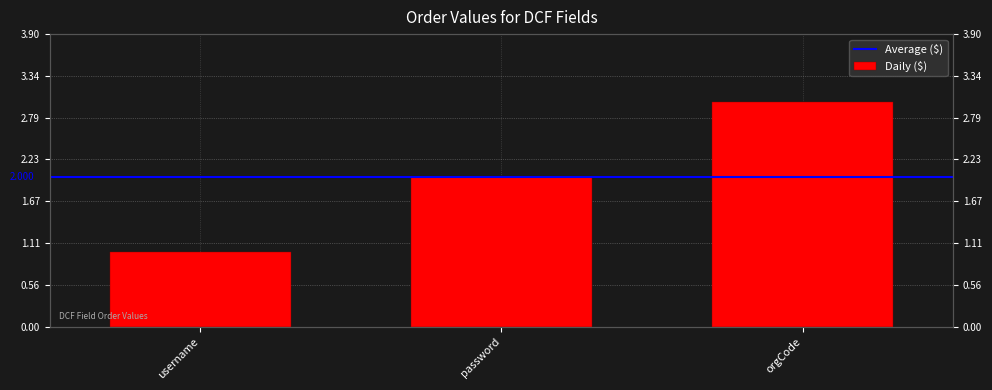

At which category does the chart reach its peak across all series?

orgCode